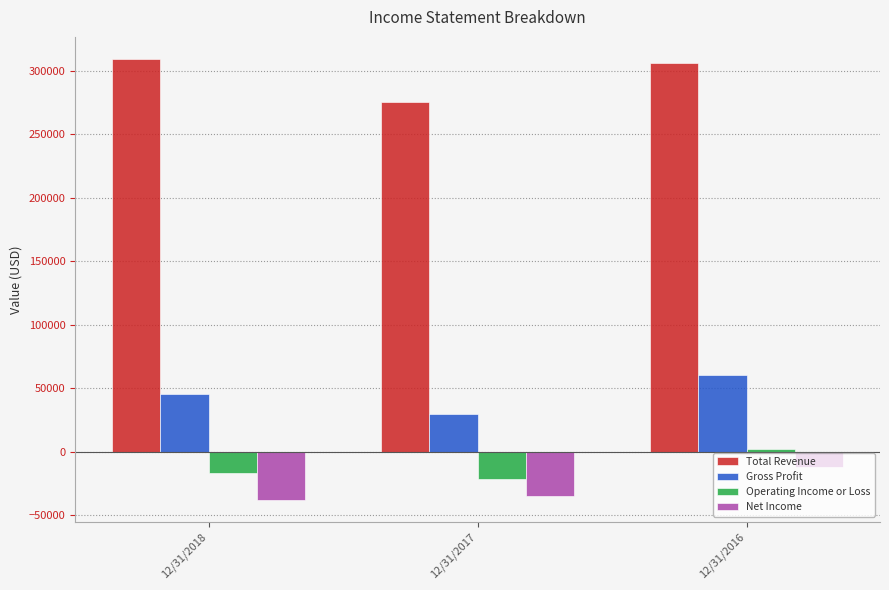

What is the difference between the highest and lowest values at 12/31/2017?

310844